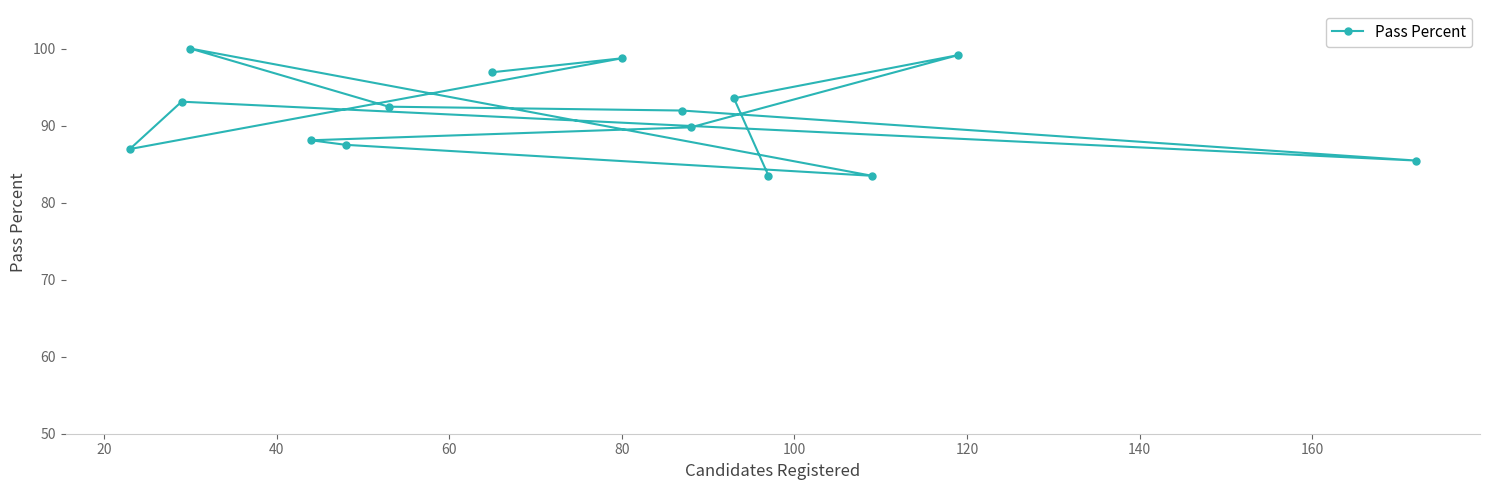

What is the greatest value displayed?

100.0